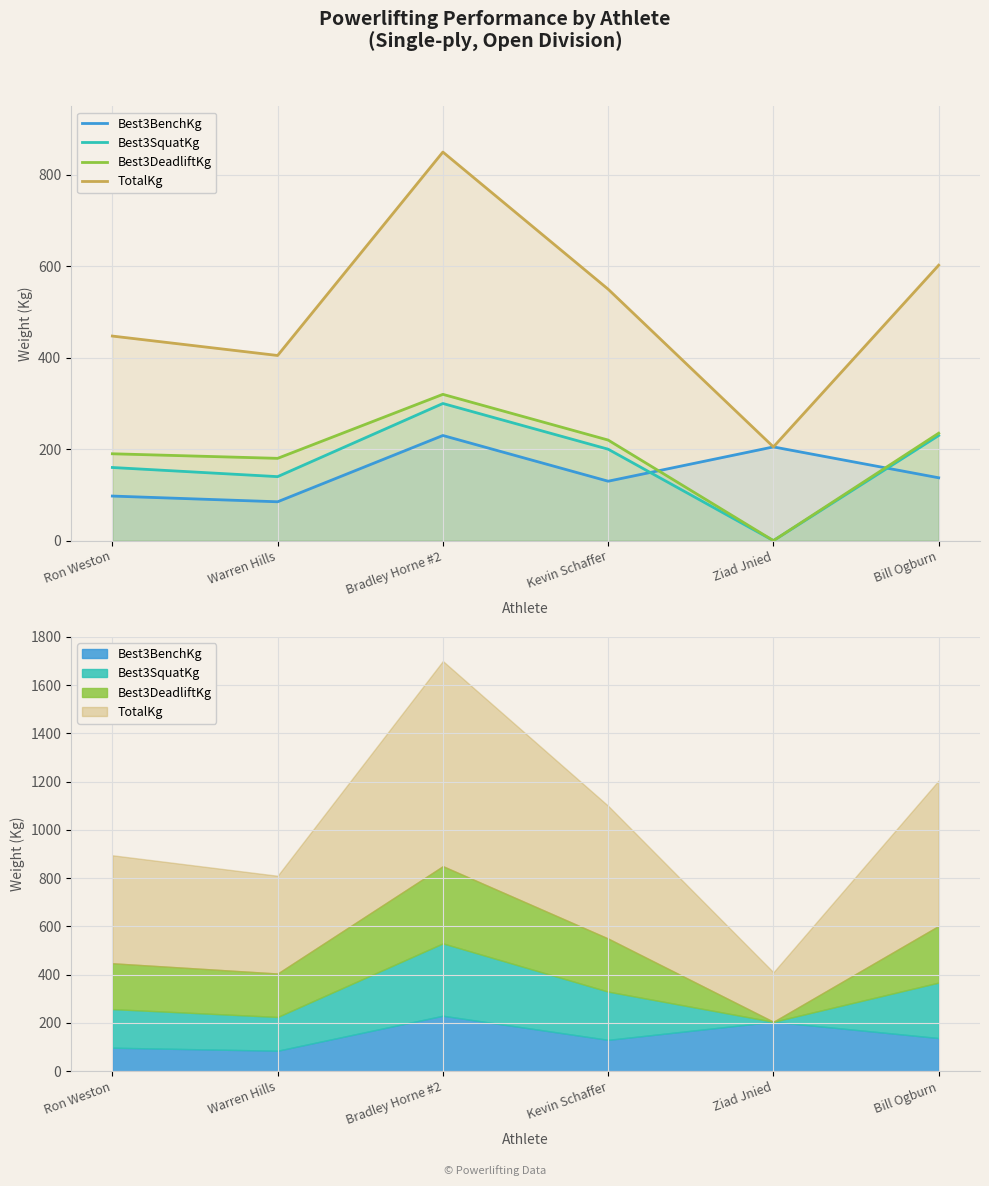

What is the label of the 5th point from the left?

Ziad Jnied